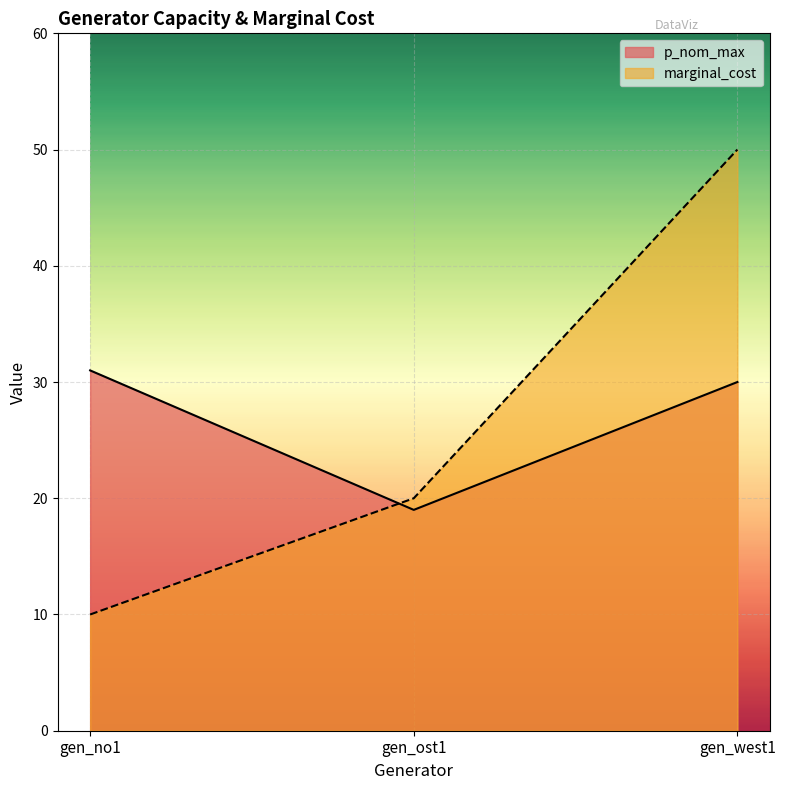

Reading right to left, extract all data points from this chart.

p_nom_max: gen_west1=30	gen_ost1=19	gen_no1=31
marginal_cost: gen_west1=50	gen_ost1=20	gen_no1=10